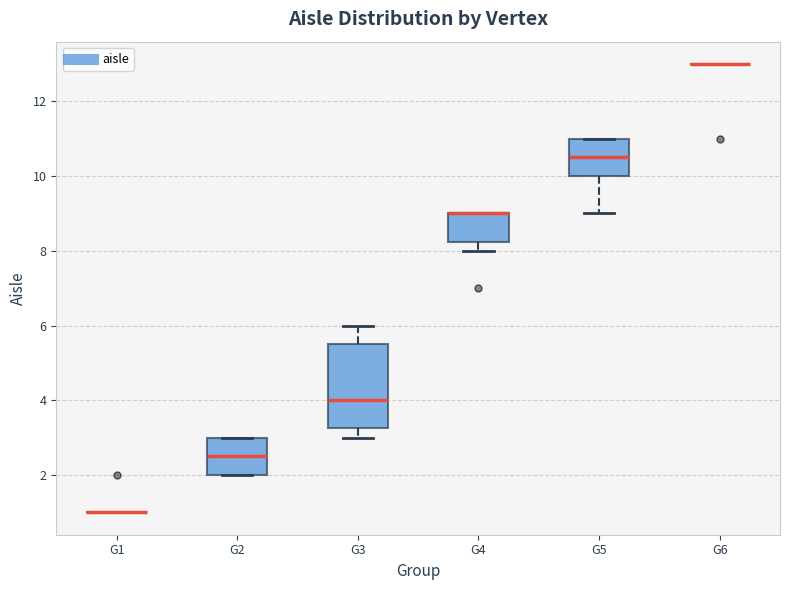

Which box is the tallest, from its lower edge to its upper edge?

G3